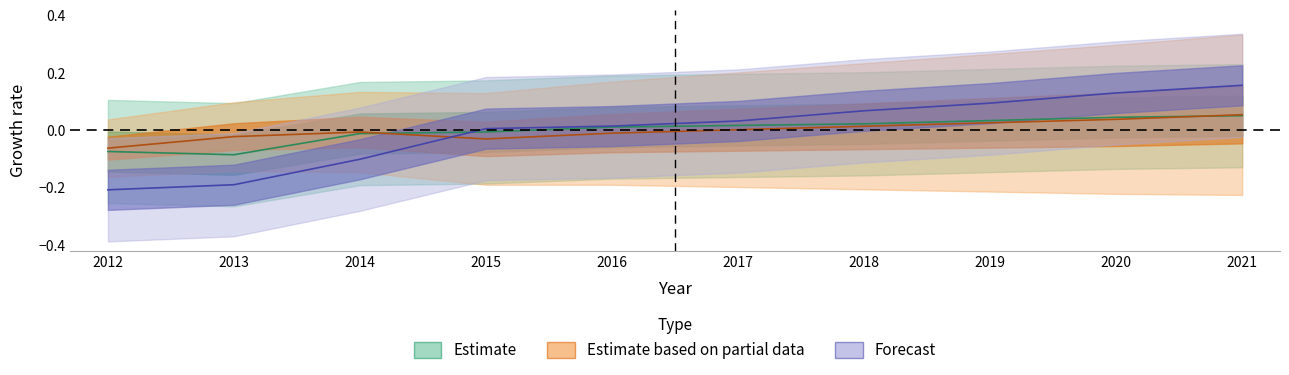

How many interior local valleys does the JobsHealthcare series have?

1